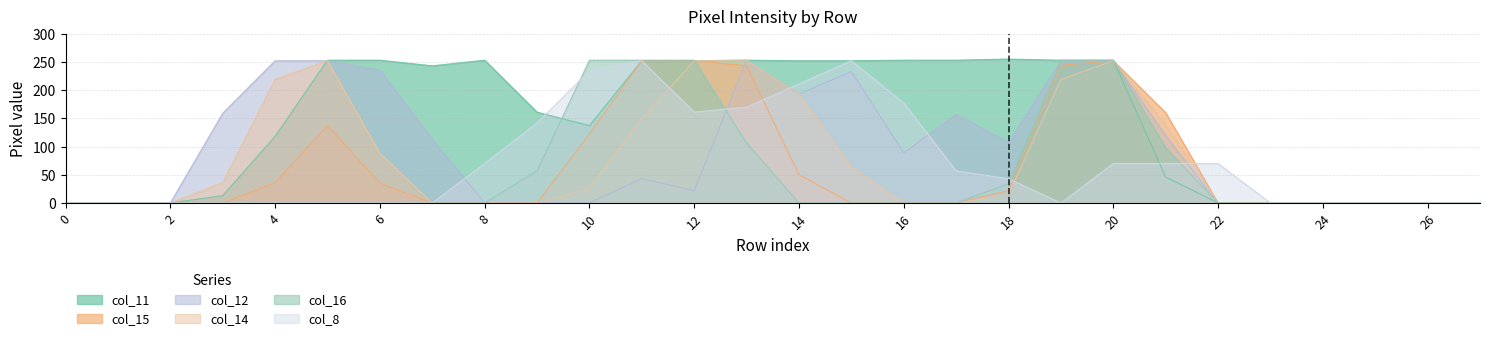

Does the chart display data point markers on the line(s)?

No